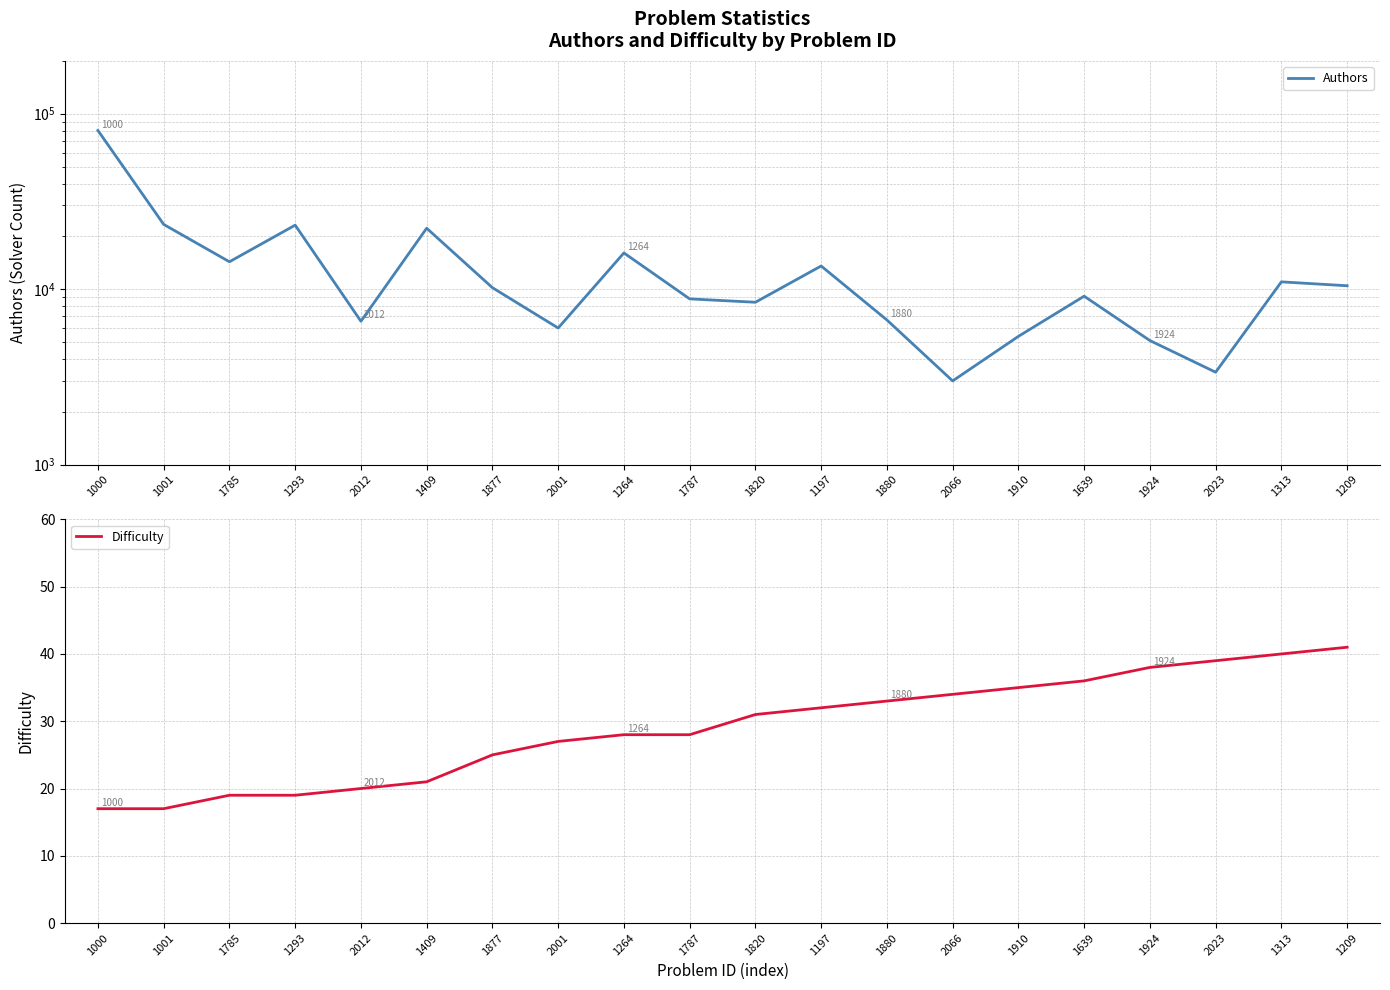

The Difficulty series shows 21 at 1409. True or false?

True